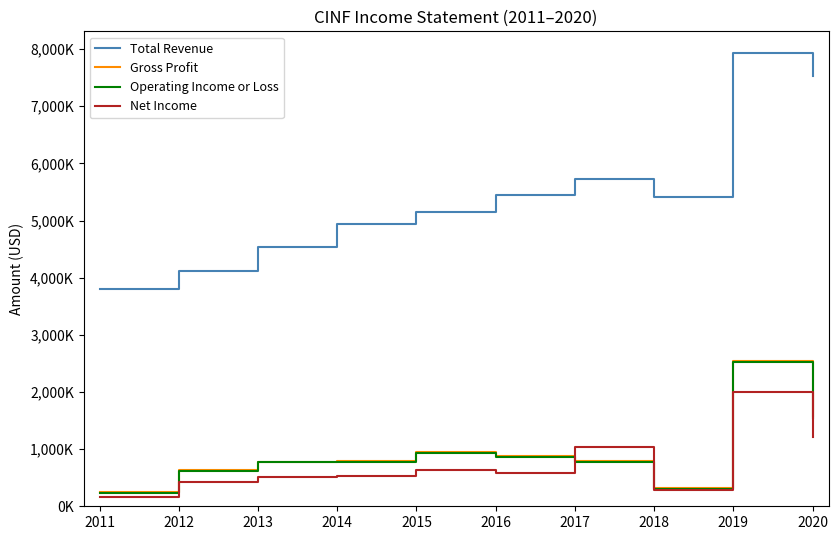

Does the chart have visible grid lines?

No